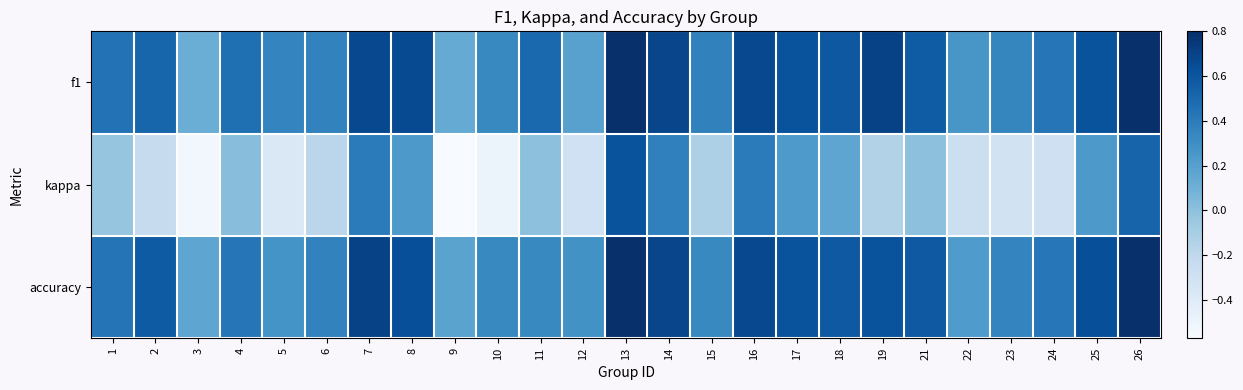

At 25, list the series in order from largest to smallest.

accuracy, f1, kappa